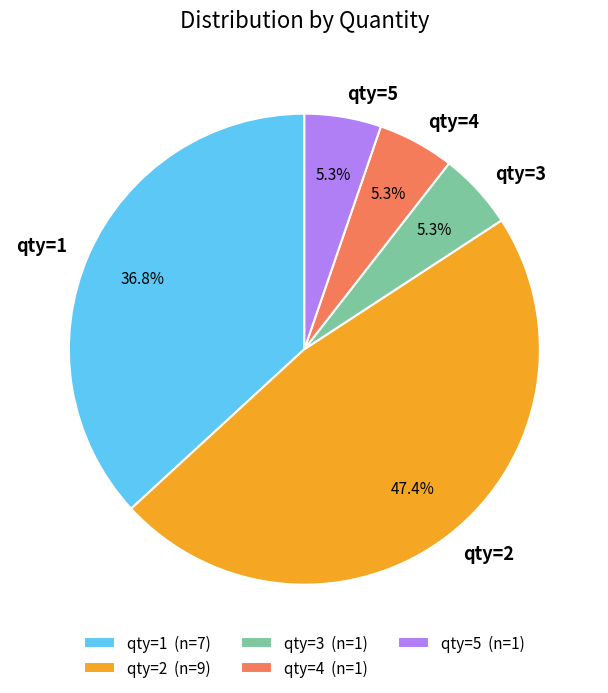

What is the ratio of the value at qty=5 to the value at qty=3?

1.0